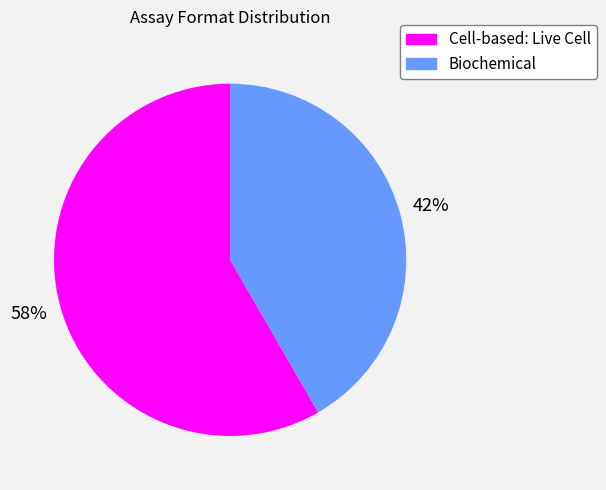

Is it true that Biochemical is 48% of the pie?

False